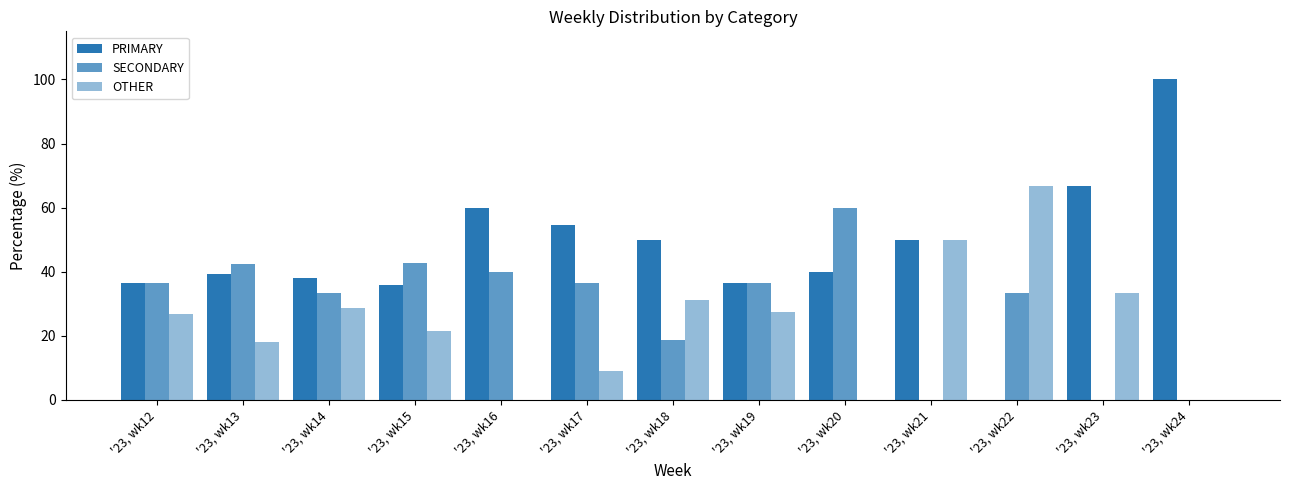

Rank the categories by OTHER value from lowest to highest.

'23, wk16, '23, wk20, '23, wk24, '23, wk17, '23, wk13, '23, wk15, '23, wk12, '23, wk19, '23, wk14, '23, wk18, '23, wk23, '23, wk21, '23, wk22